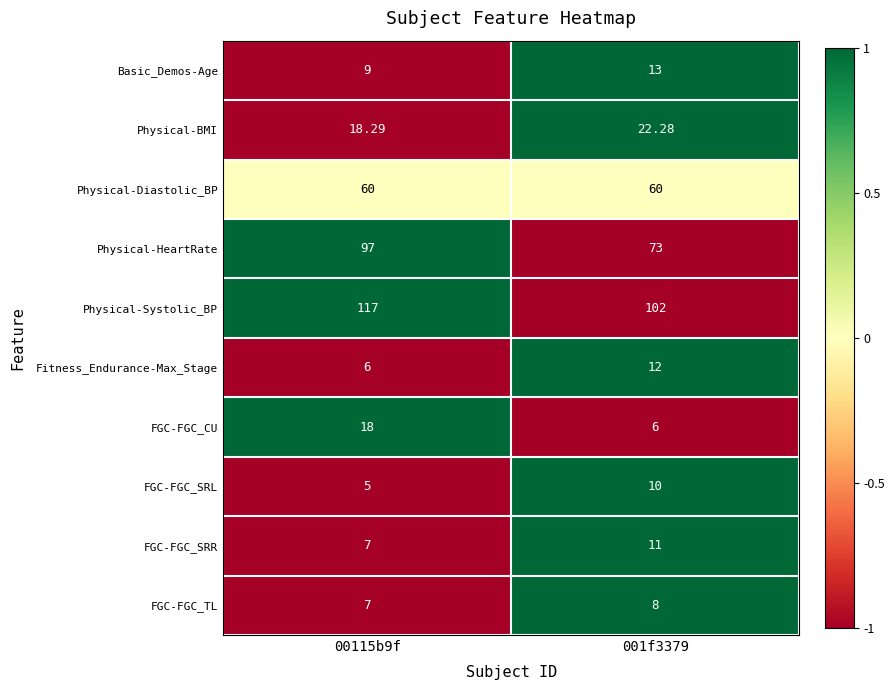

List the series in order of their peak value, lowest first.

FGC-FGC_TL, FGC-FGC_SRL, FGC-FGC_SRR, Fitness_Endurance-Max_Stage, Basic_Demos-Age, FGC-FGC_CU, Physical-BMI, Physical-Diastolic_BP, Physical-HeartRate, Physical-Systolic_BP